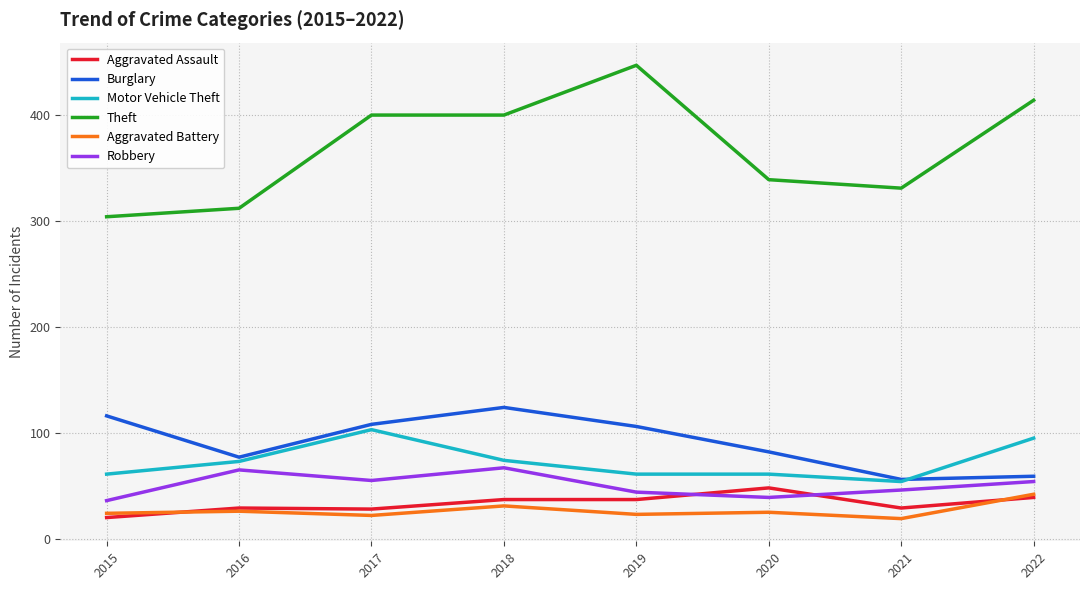

The Burglary series shows 116 at 2015. True or false?

True